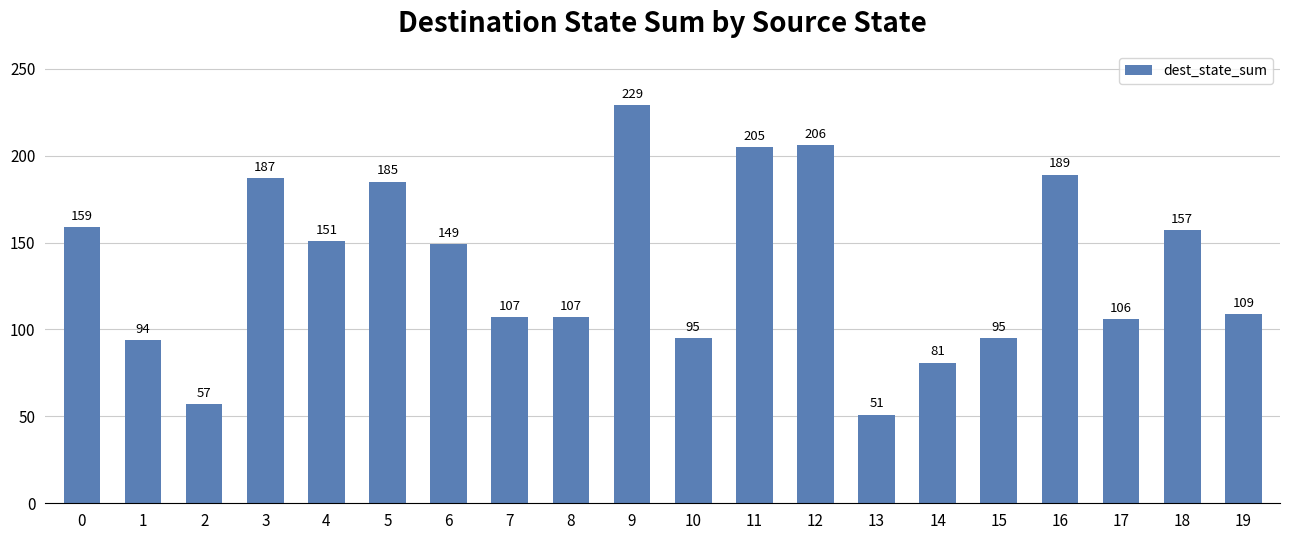

Which has a higher value, 3 or 1?

3